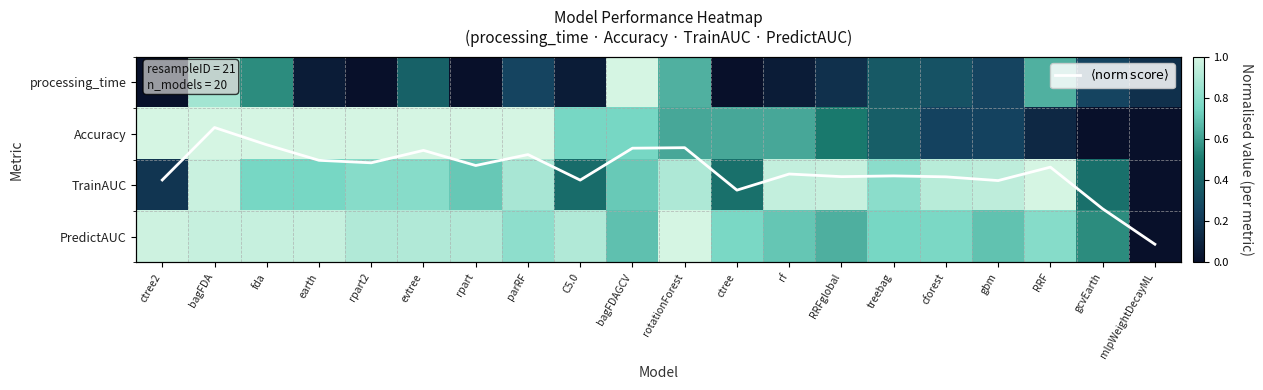

What is the difference between the second highest and second lowest values in the processing_time series?

0.9